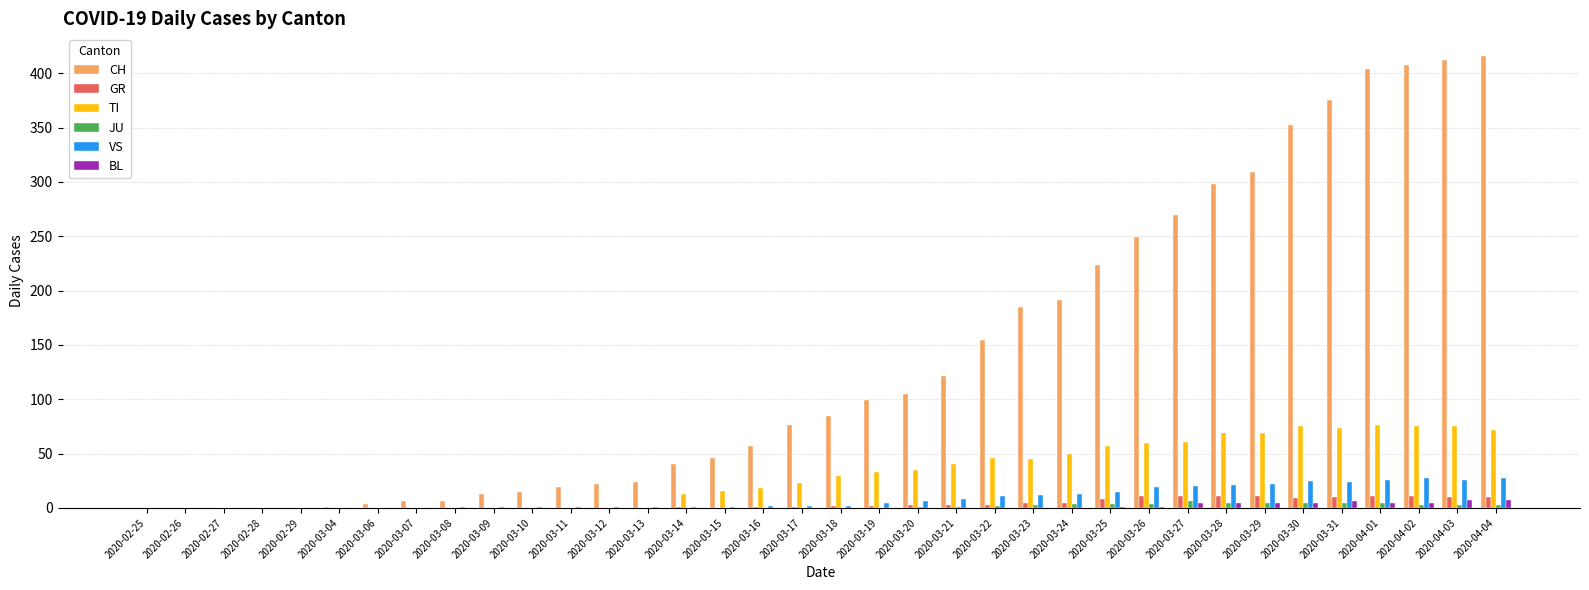

What are all the series names shown in the legend?

CH, GR, TI, JU, VS, BL